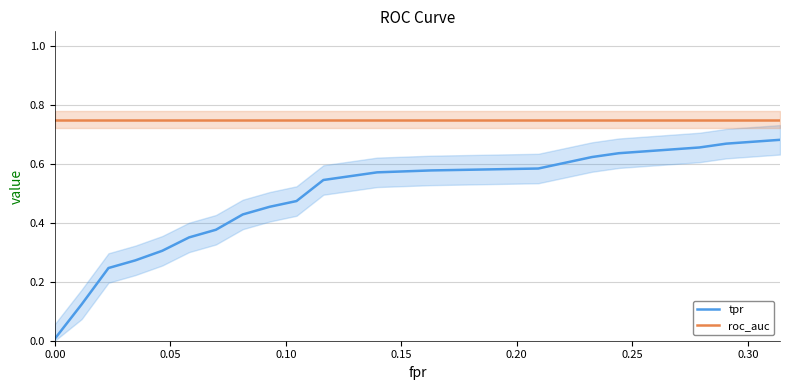

Does the chart have visible grid lines?

Yes